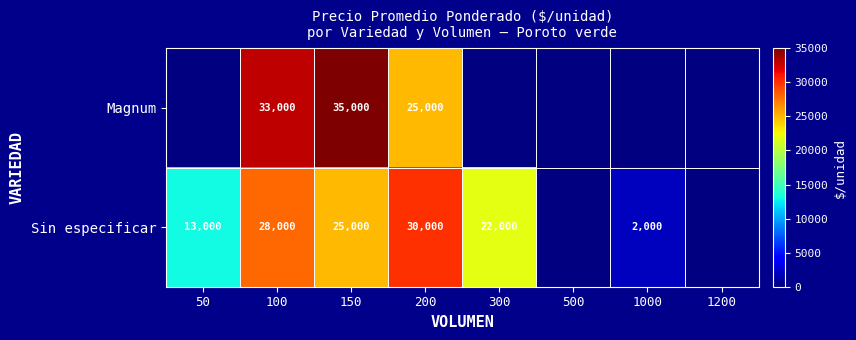

True or false: Magnum has a value of 19333 at 150.

False